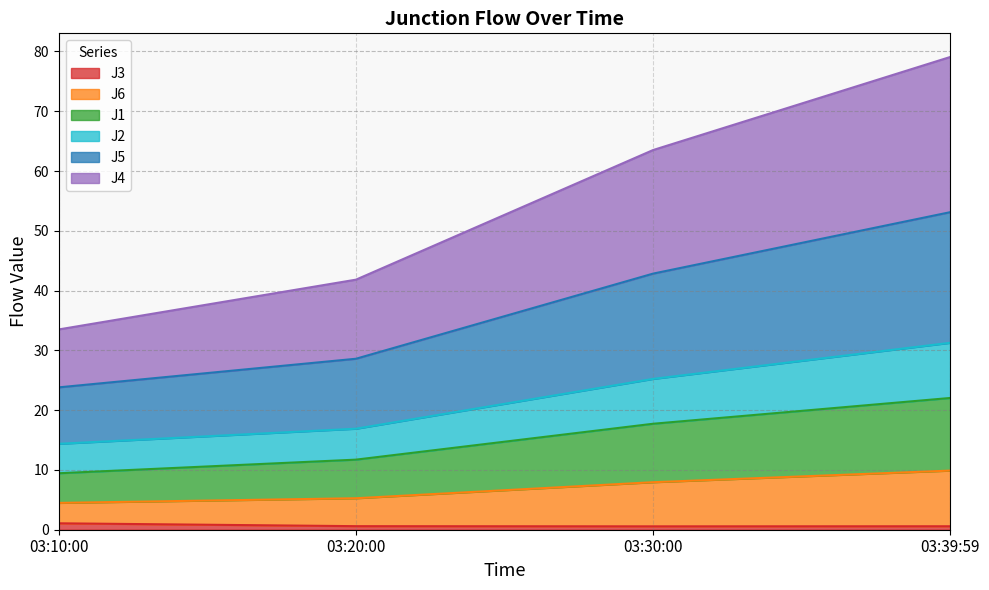

How many J3 values are between 0 and 1?

3